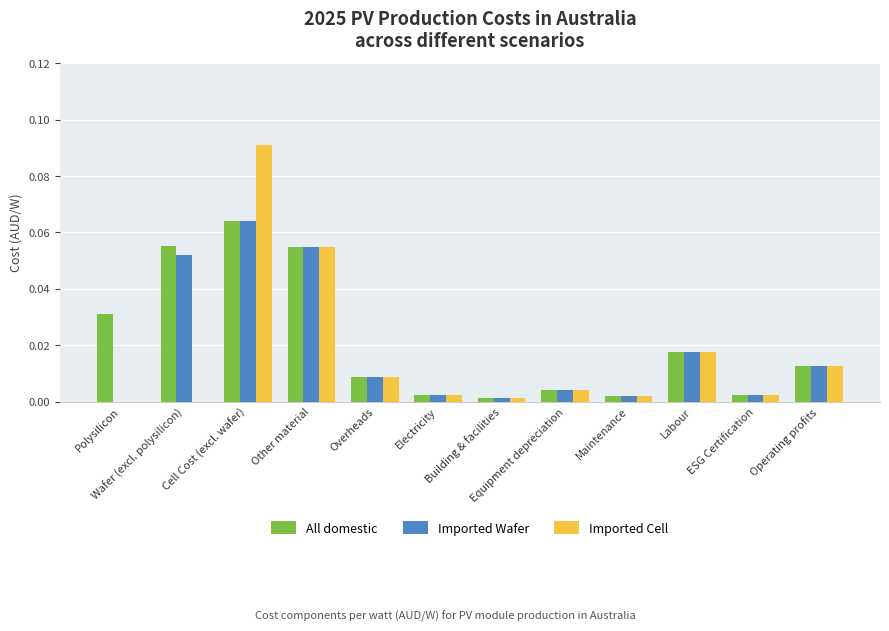

What is the highest value of the Imported Wafer series?

0.1